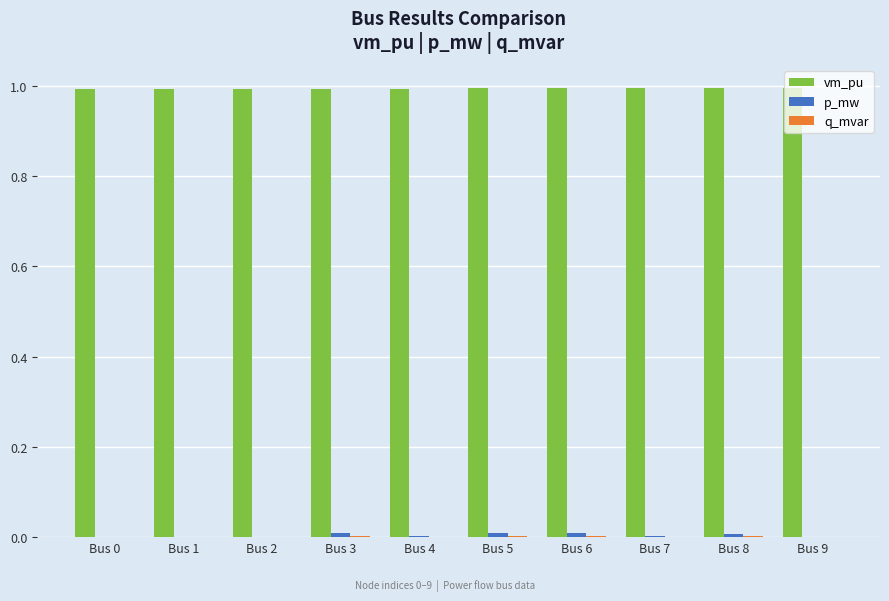

The value of vm_pu at Bus 2 is 0.6. True or false?

False